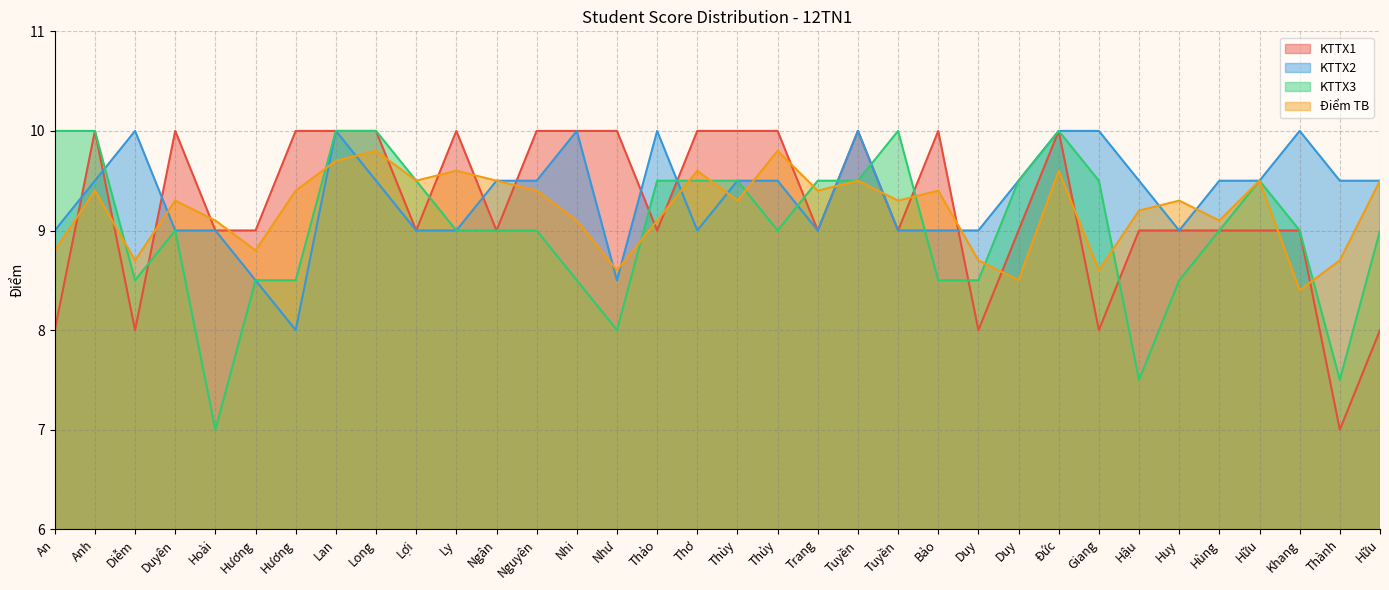

What is the difference between the maximum and minimum values in the KTTX1 series?

3.0